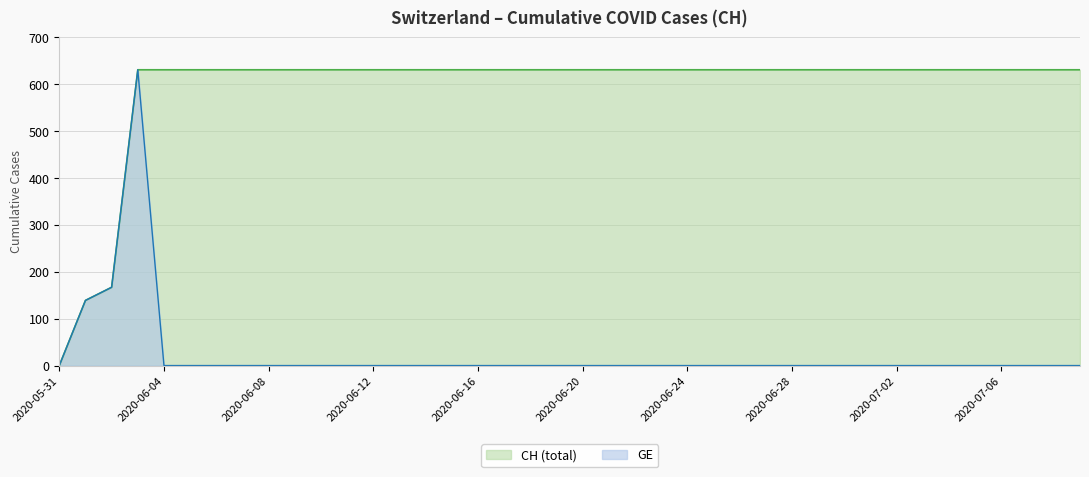

How many values in GE are above zero?

3